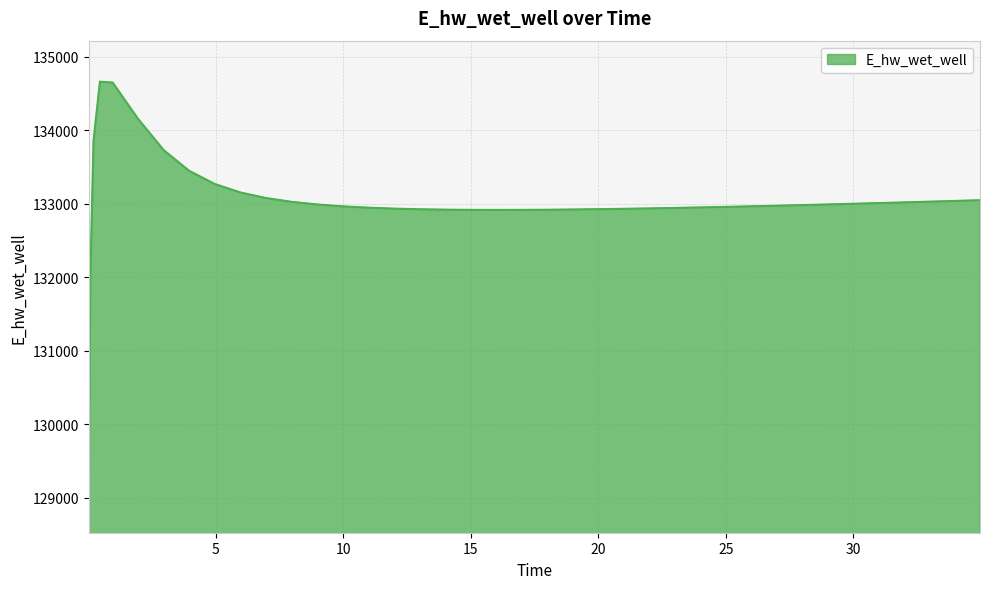

What is the greatest value displayed?

134661.2